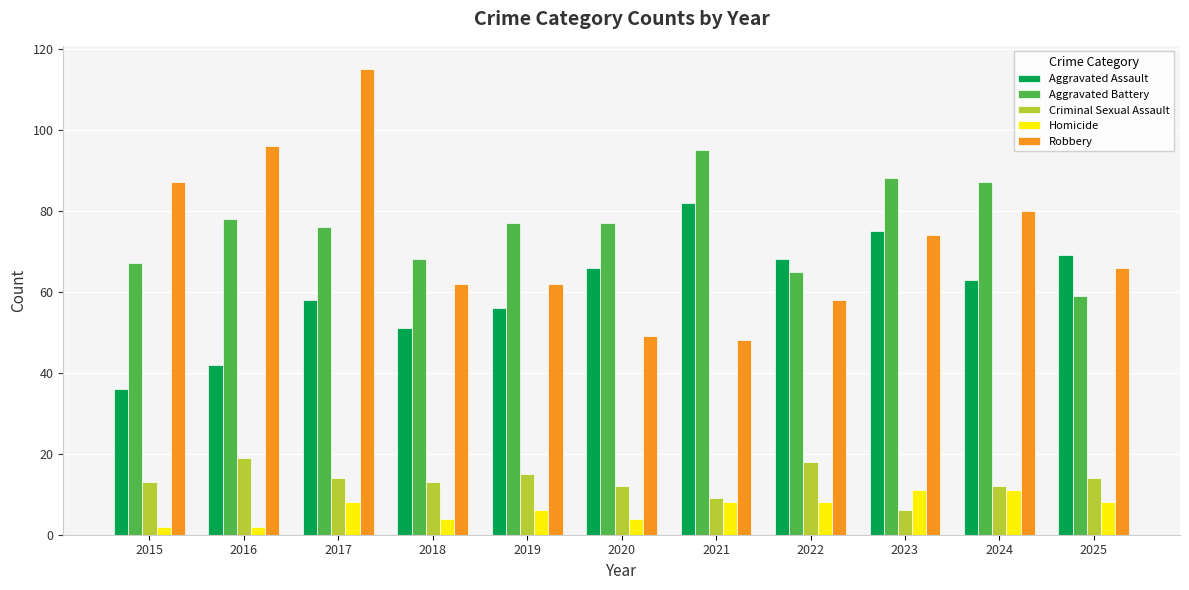

What is the average value of the Criminal Sexual Assault series?

13